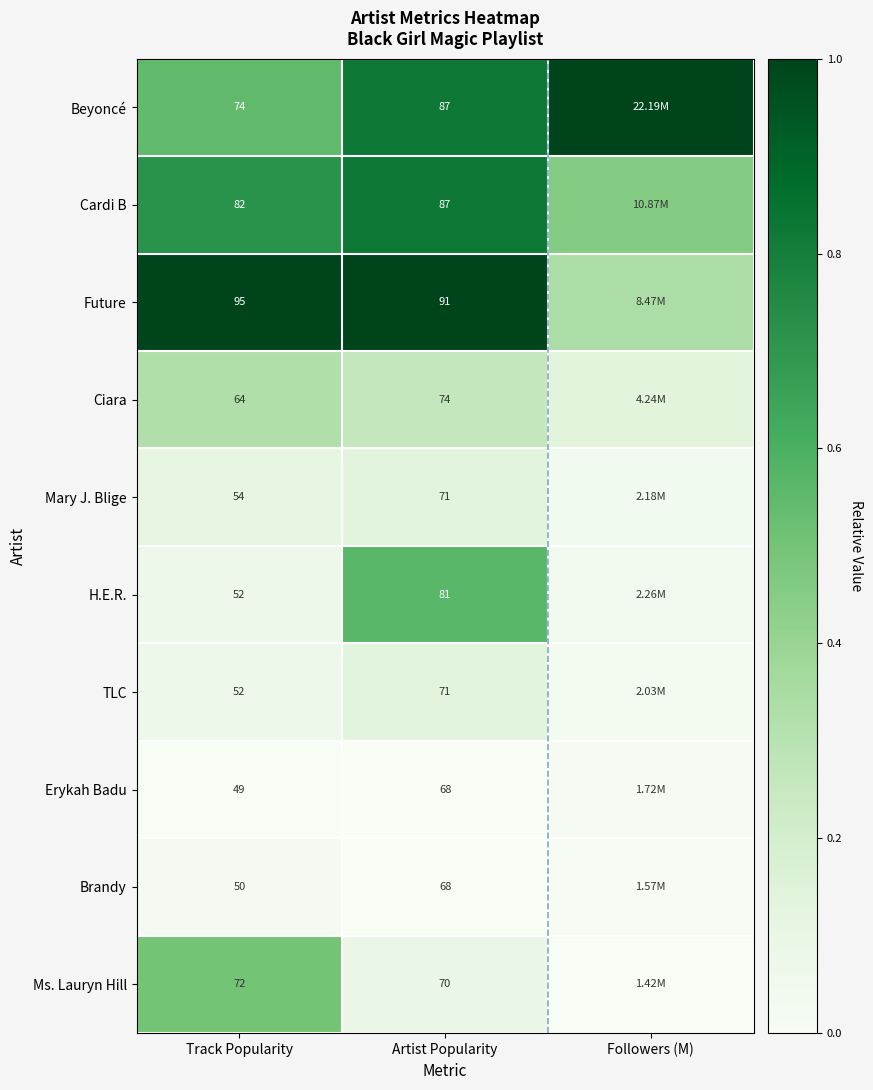

Which series changed the most between Track Popularity and Artist Popularity?

H.E.R.